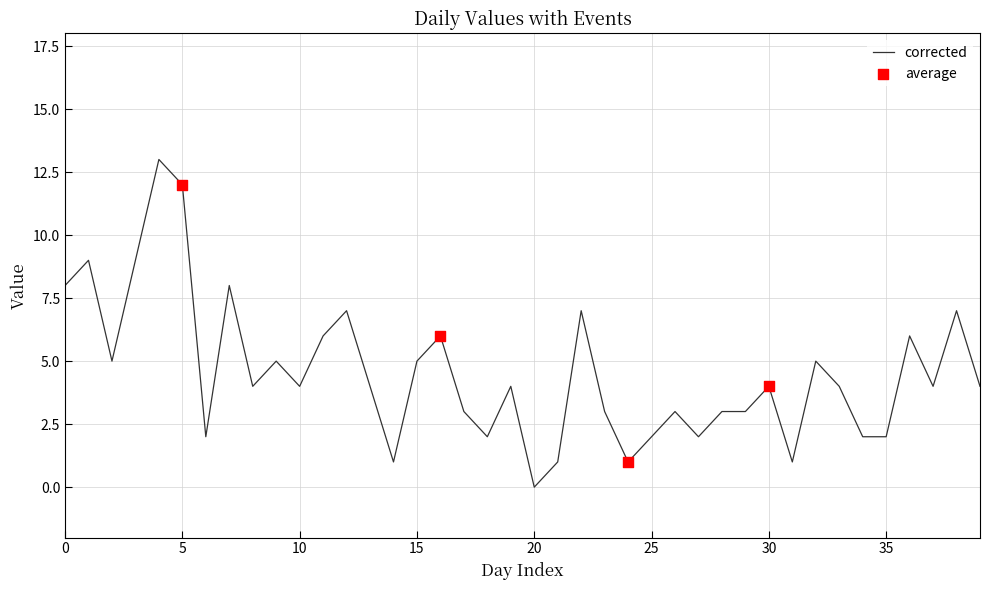

What is the difference between the maximum and minimum values?

13